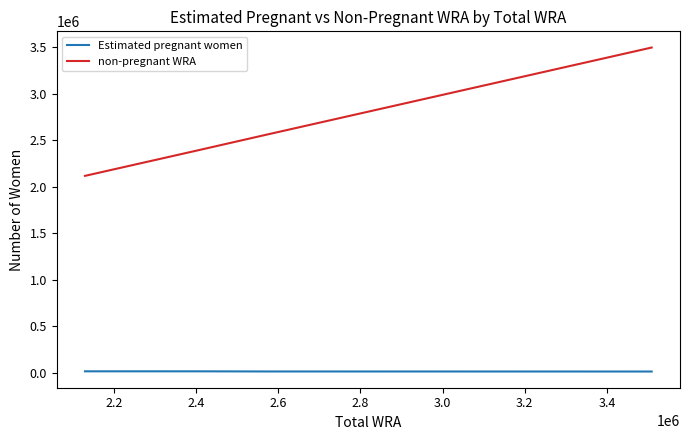

What are all the series names shown in the legend?

Estimated pregnant women, non-pregnant WRA